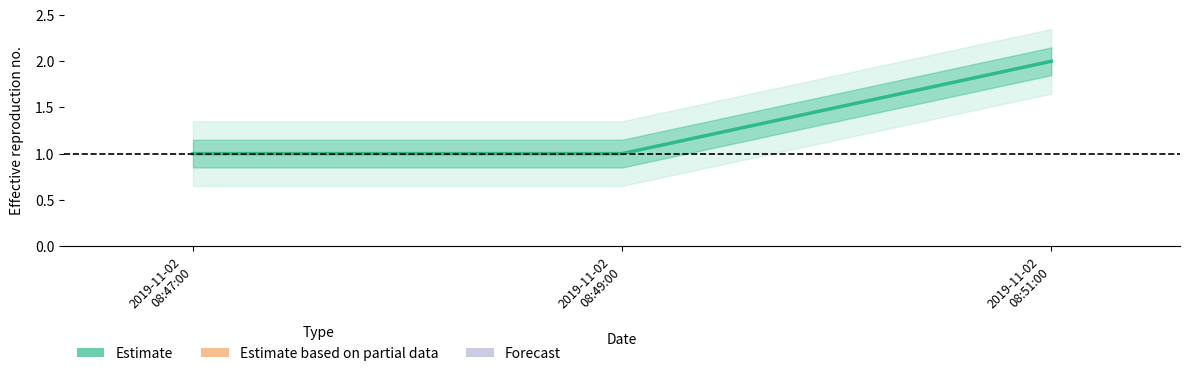

What is the label of the 3rd point from the left?

2019-11-02
08:51:00